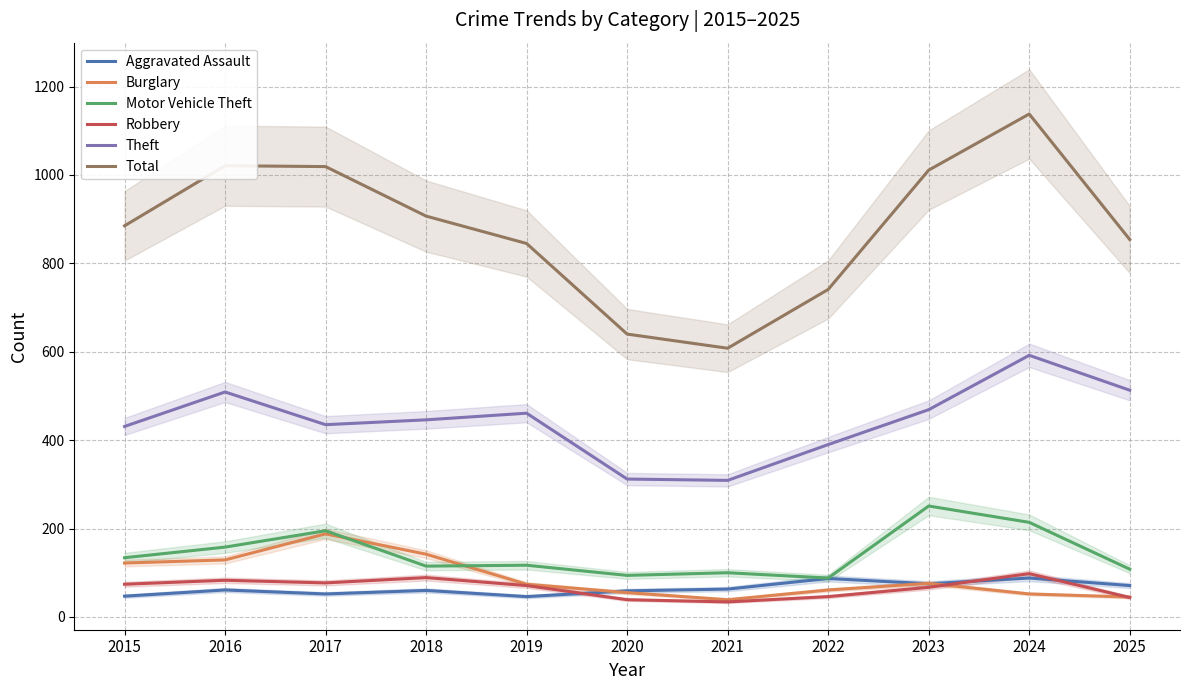

At 2016, list the series in order from smallest to largest.

Aggravated Assault, Robbery, Burglary, Motor Vehicle Theft, Theft, Total